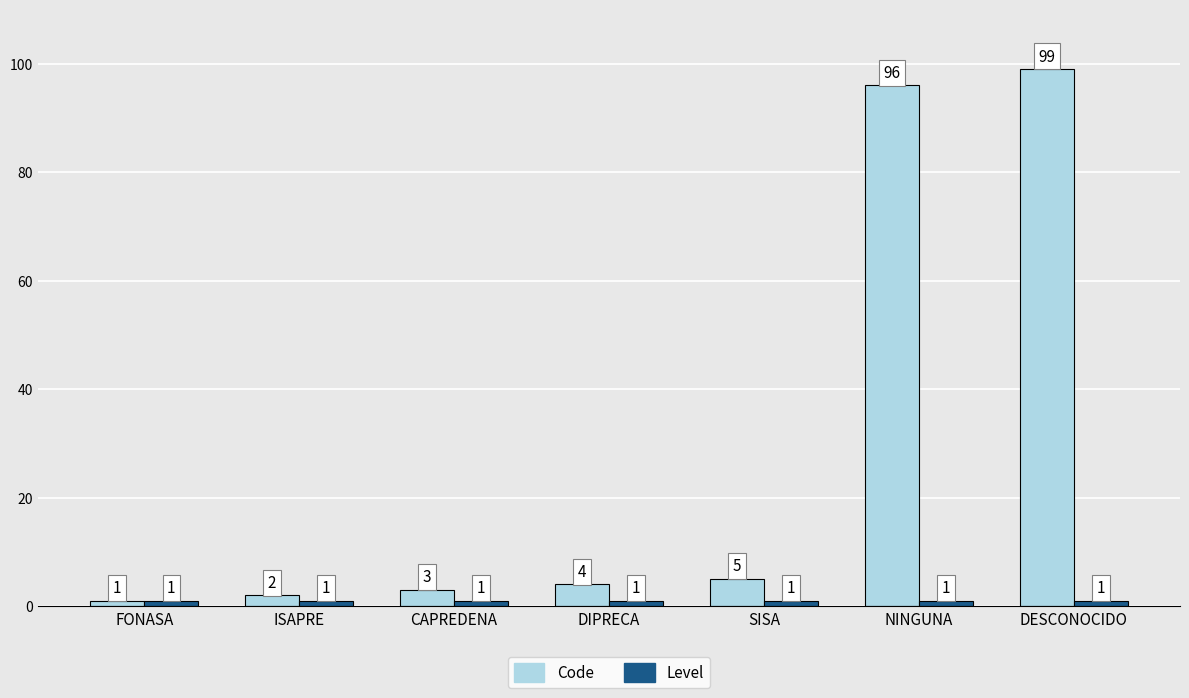

Does the chart contain stacked bars?

No